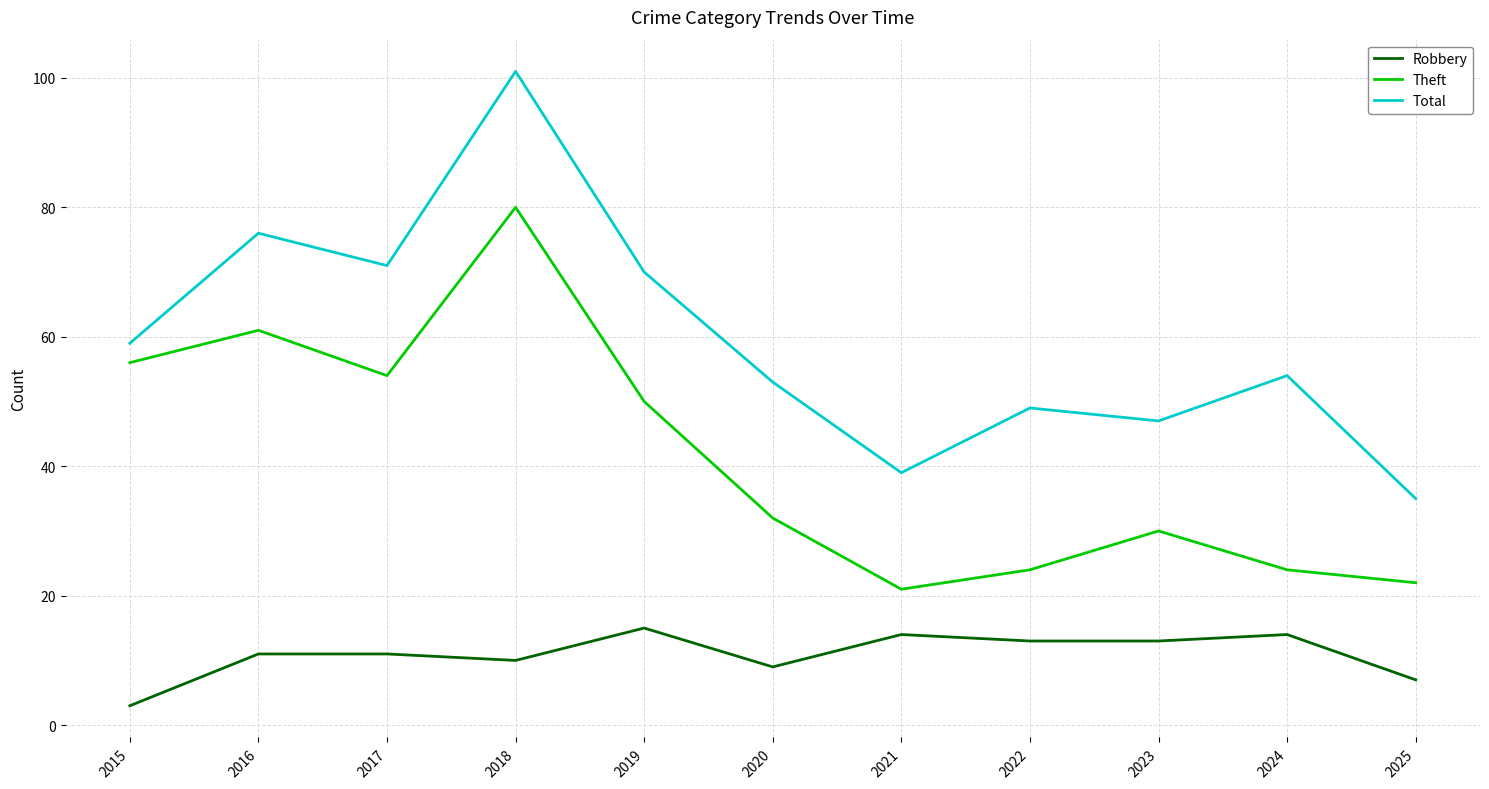

The Robbery series shows 9 at 2020. True or false?

True